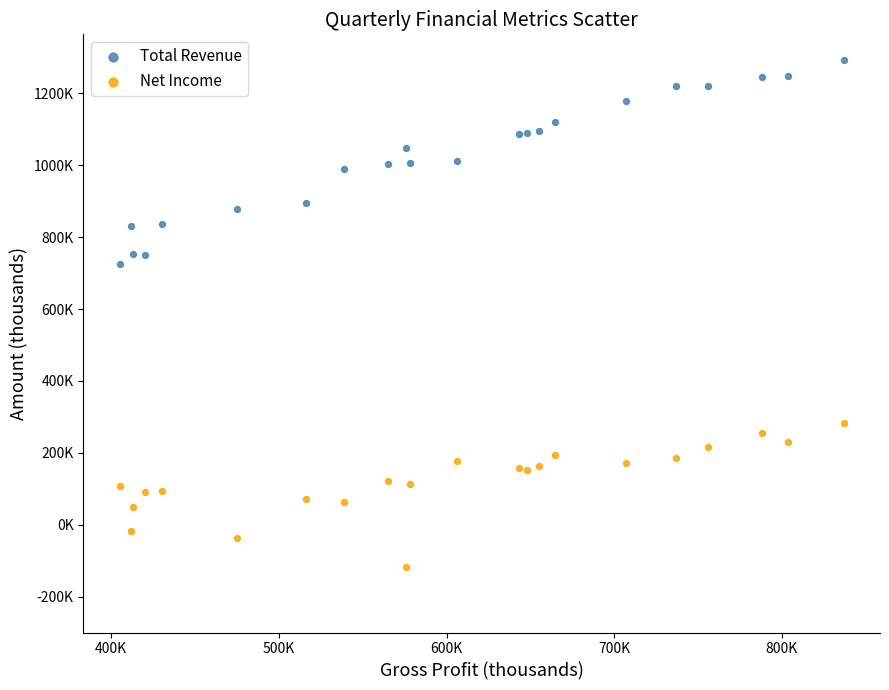

Which series contains the lowest Y value?

Net Income